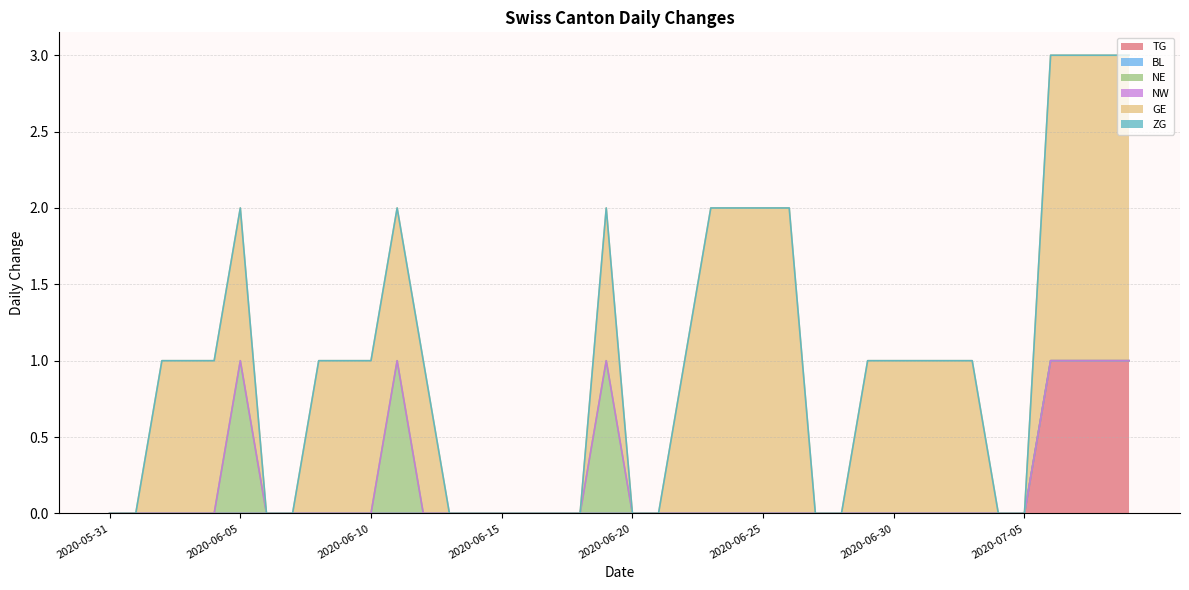

Is it true that NE equals 1 at 2020-06-11?

False